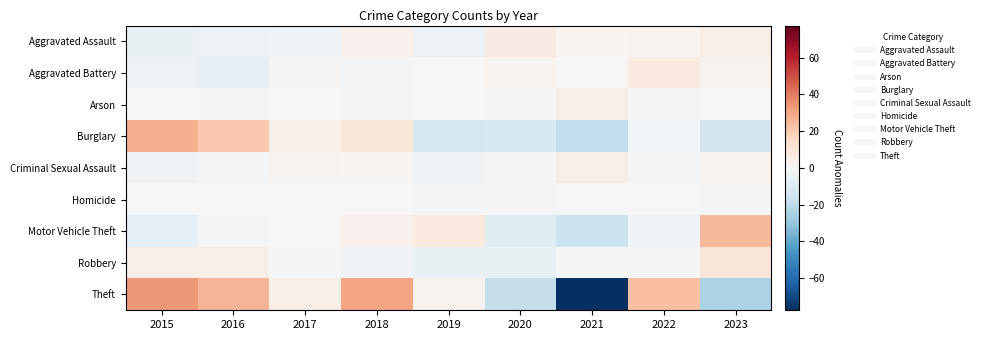

Reading left to right, transcribe all the data shown in this chart.

Aggravated Assault: 2015=-5.8	2016=-4.8	2017=-2.8	2018=3.2	2019=-4.8	2020=6.2	2021=1.2	2022=2.2	2023=5.2
Aggravated Battery: 2015=-4.3	2016=-6.3	2017=0.7	2018=-1.3	2019=-0.3	2020=1.7	2021=-0.3	2022=7.7	2023=2.7
Arson: 2015=-0.1	2016=-1.1	2017=-0.1	2018=-1.1	2019=-0.1	2020=-1.1	2021=4.9	2022=-1.1	2023=-0.1
Burglary: 2015=27.7	2016=20.7	2017=3.7	2018=9.7	2019=-13.3	2020=-12.3	2021=-19.3	2022=-2.3	2023=-14.3
Criminal Sexual Assault: 2015=-2.7	2016=-0.7	2017=2.3	2018=1.3	2019=-2.7	2020=-1.7	2021=4.3	2022=-1.7	2023=1.3
Homicide: 2015=0.3	2016=0.3	2017=0.3	2018=0.3	2019=-0.7	2020=-0.7	2021=0.3	2022=0.3	2023=-0.7
Motor Vehicle Theft: 2015=-6.6	2016=-1.6	2017=0.4	2018=3.4	2019=7.4	2020=-9.6	2021=-16.6	2022=-2.6	2023=25.4
Robbery: 2015=4.3	2016=4.3	2017=-1.7	2018=-2.7	2019=-5.7	2020=-5.7	2021=-0.7	2022=-1.7	2023=9.3
Theft: 2015=33.4	2016=26.4	2017=4.4	2018=30.4	2019=2.4	2020=-18.6	2021=-77.6	2022=23.4	2023=-24.6